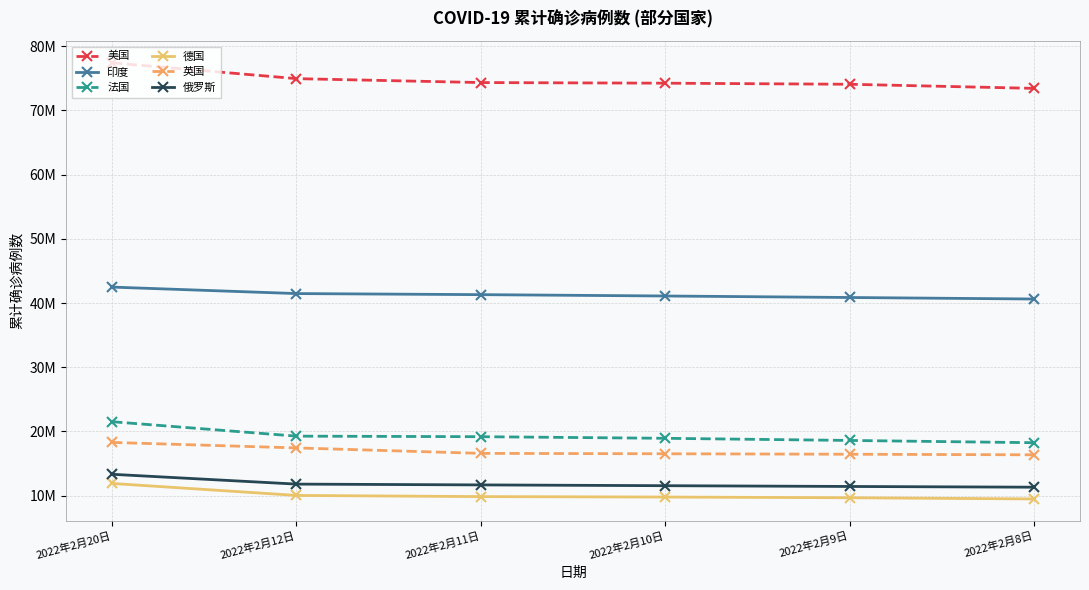

Does the chart have visible grid lines?

Yes